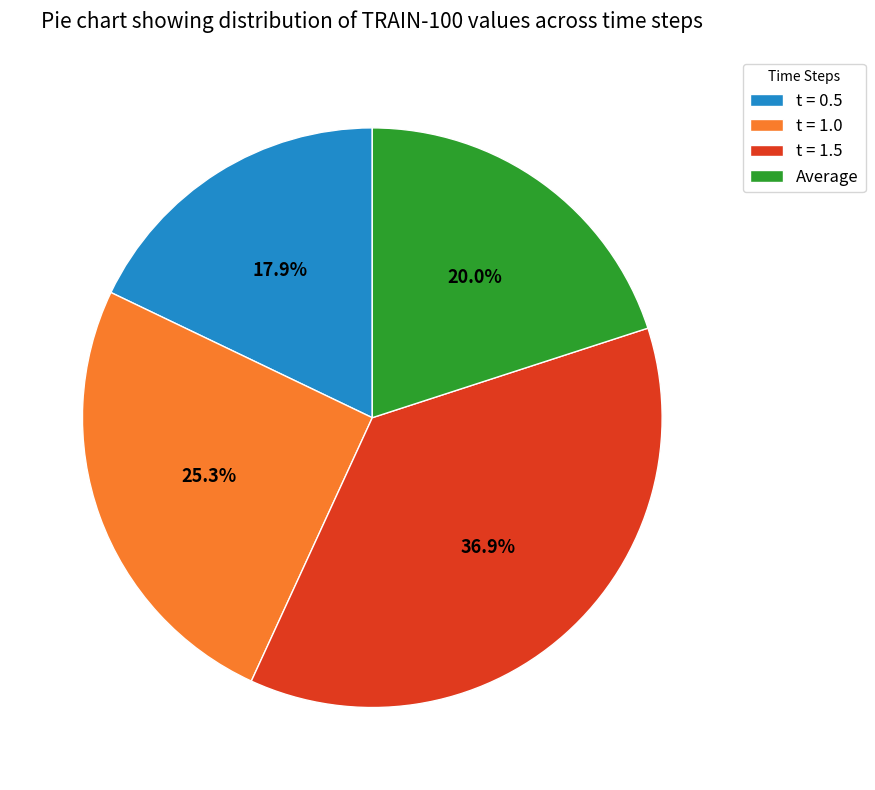

True or false: t = 1.0 accounts for 14% of the total.

False